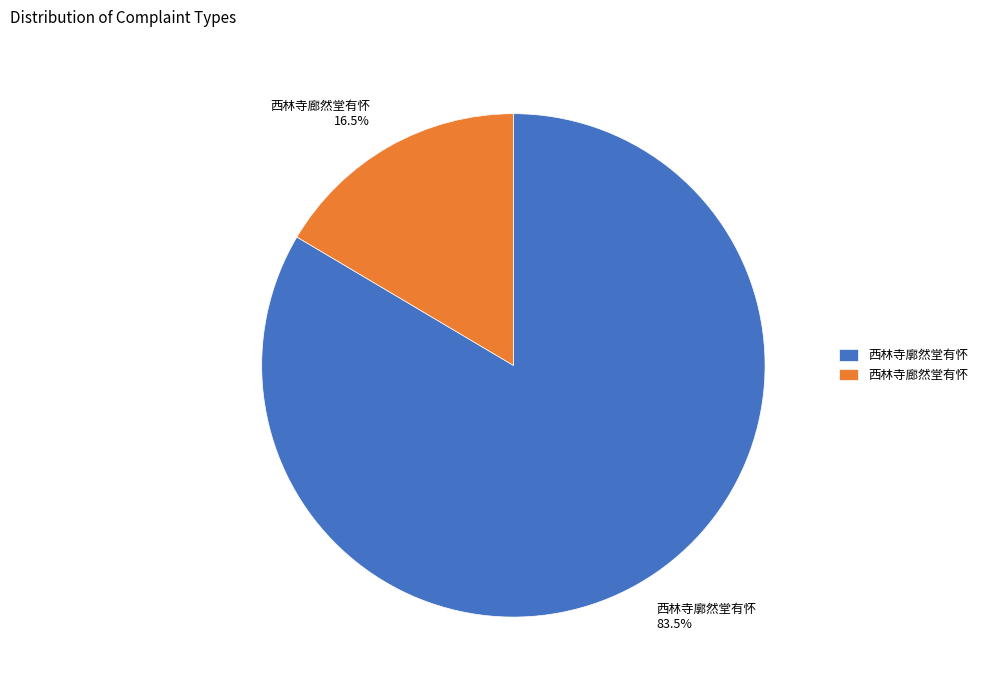

Which has a higher value, 西林寺廓然堂有怀 83.5% or 西林寺廊然堂有怀 16.5%?

西林寺廓然堂有怀 83.5%